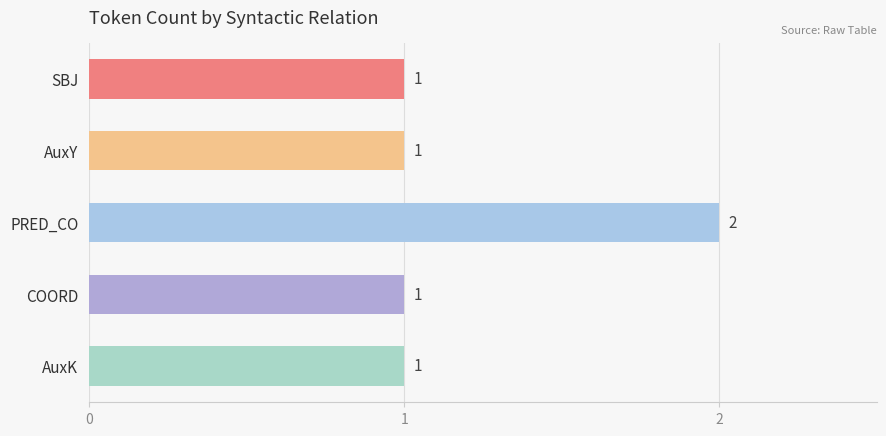

Which has a higher value, AuxY or PRED_CO?

PRED_CO